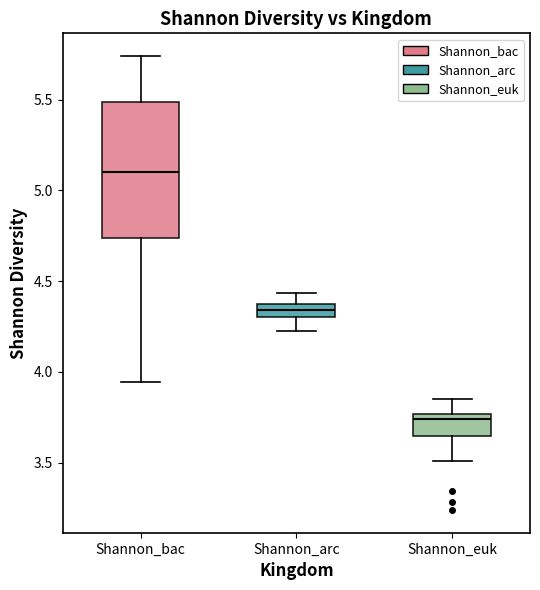

Comparing the boxes themselves (not the whiskers), which one is the tallest?

Shannon_bac